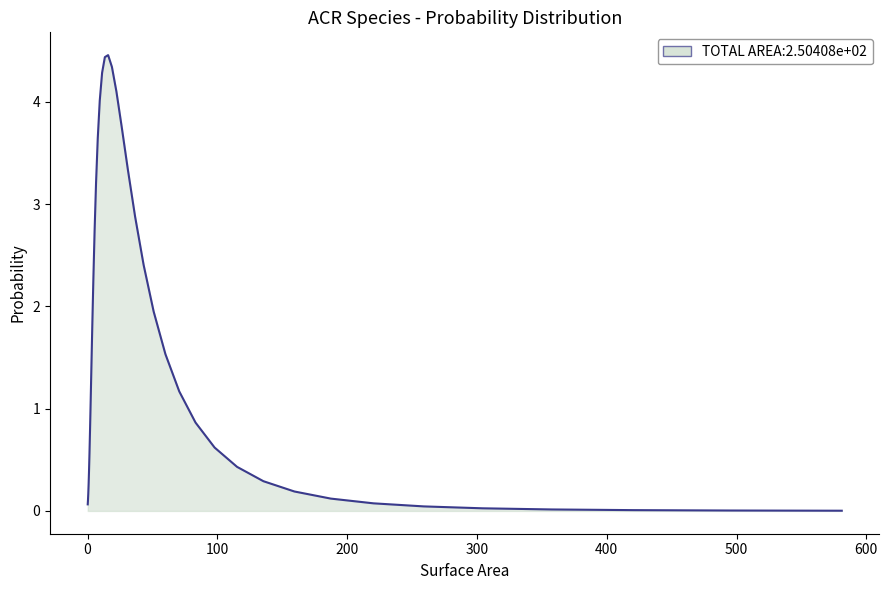

What is the greatest value displayed?

4.5